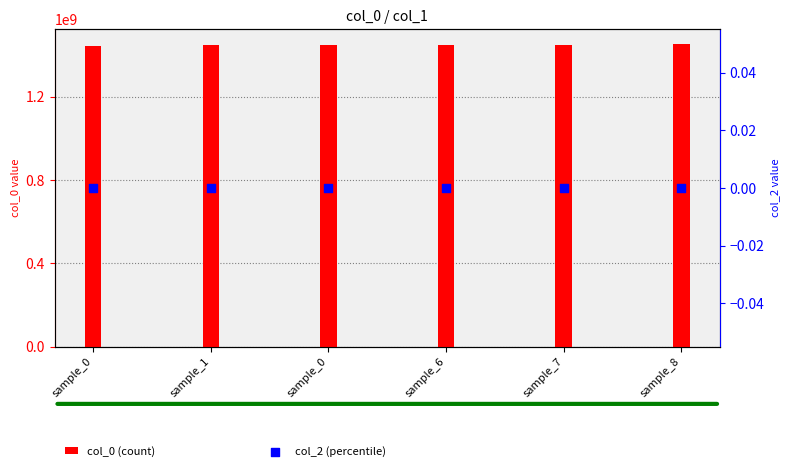

What are all the series names shown in the legend?

col_0 (count), col_2 (percentile)